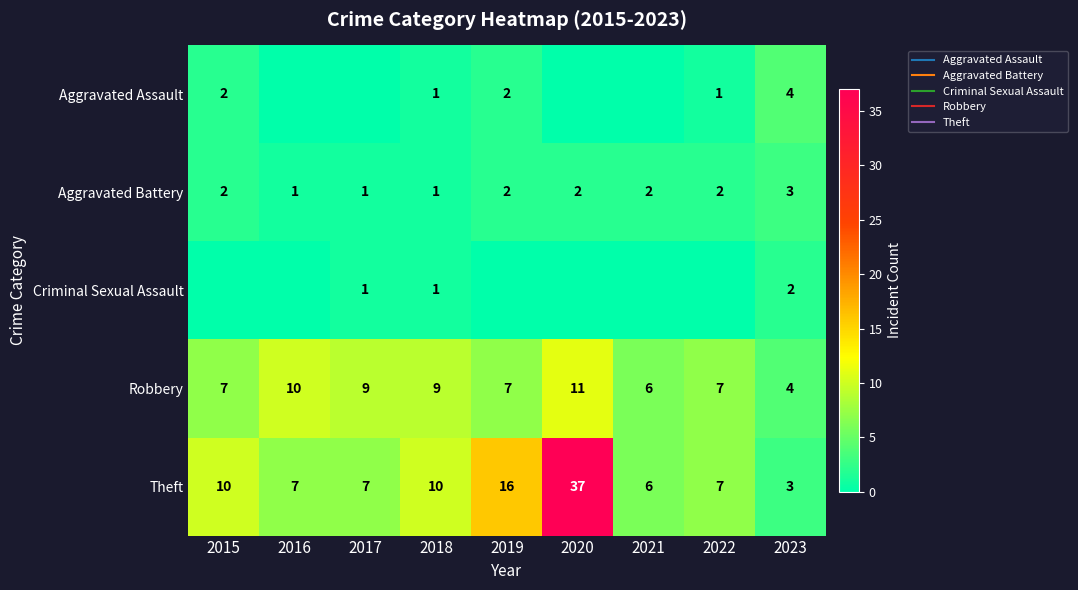

Count the Aggravated Battery values in the range 1 to 2.

8